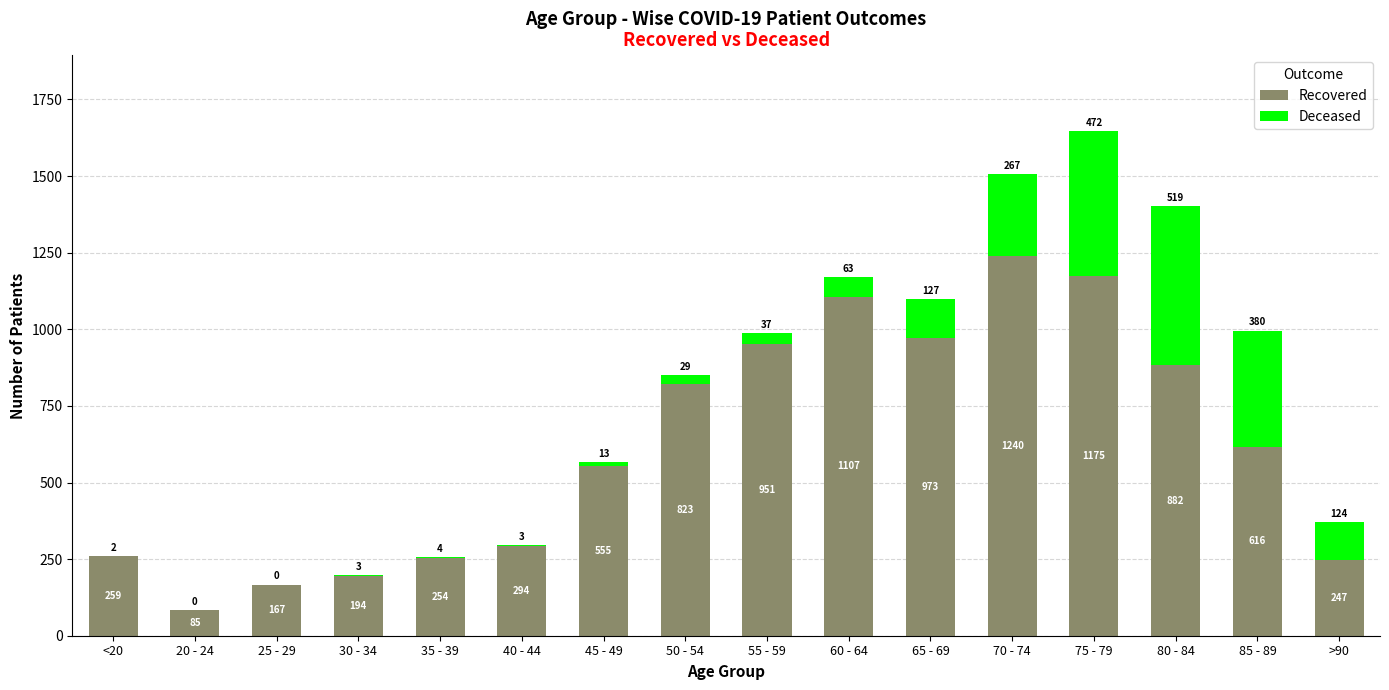

At which category is the sum across all series the highest?

75 - 79